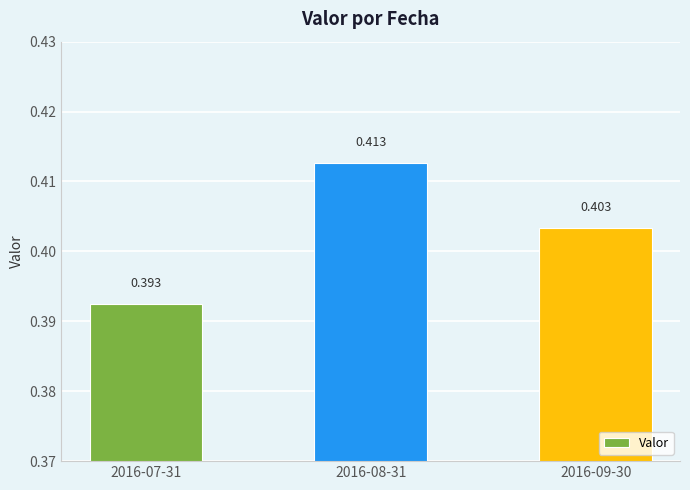

True or false: the data shows 0.4 at 2016-07-31.

True